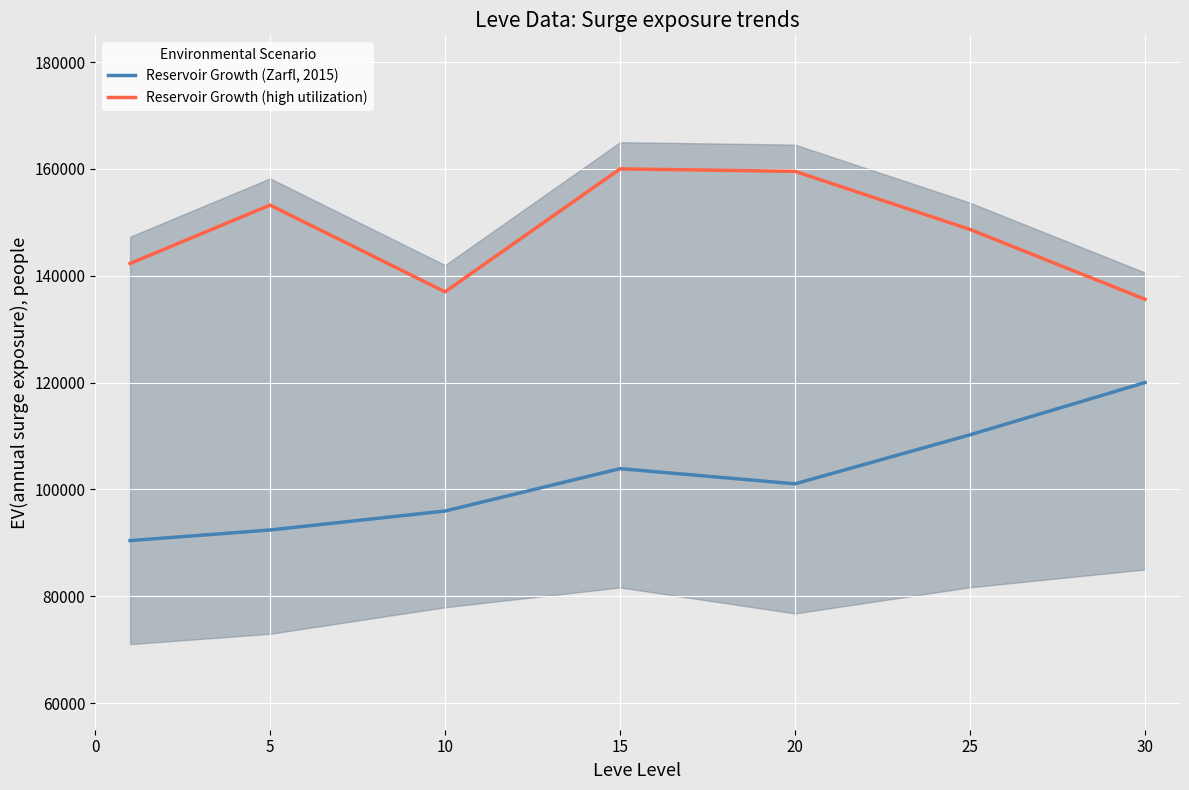

List the series in order of their peak value, lowest first.

Reservoir Growth (Zarfl, 2015), Reservoir Growth (high utilization)